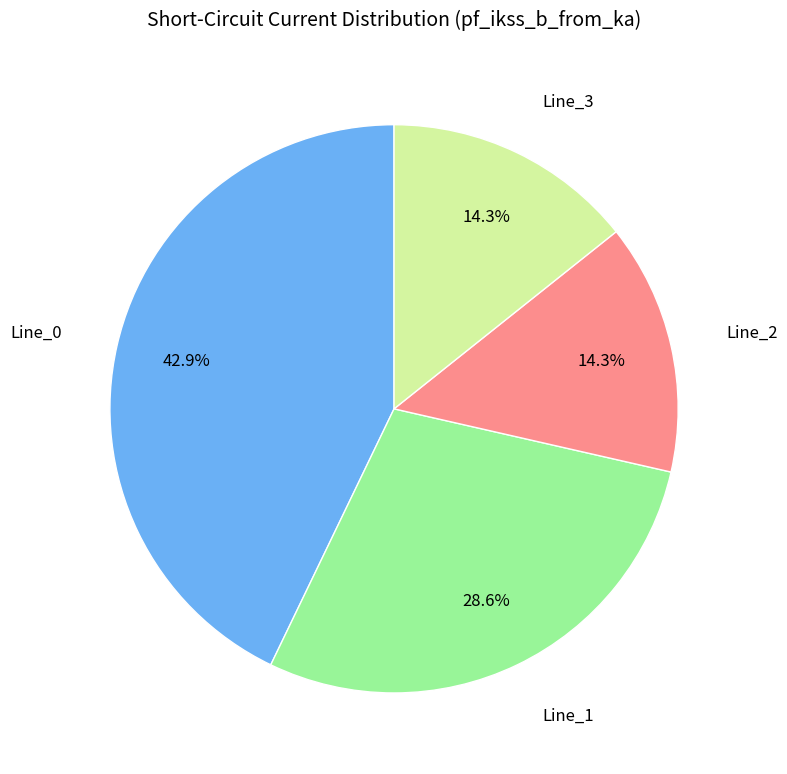

True or false: Line_3 accounts for 26% of the total.

False